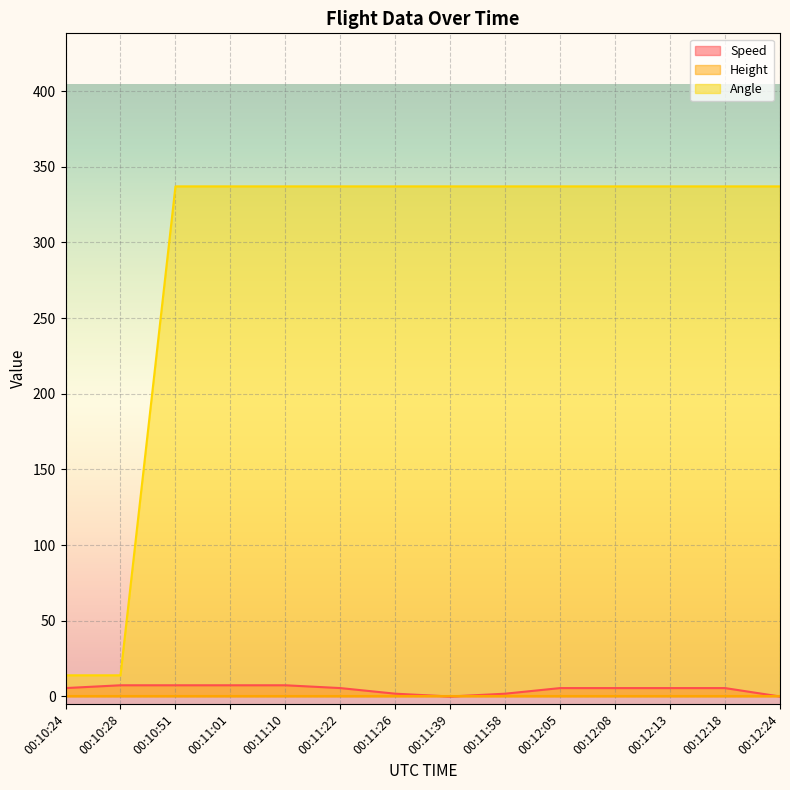

Does the chart display data point markers on the line(s)?

No